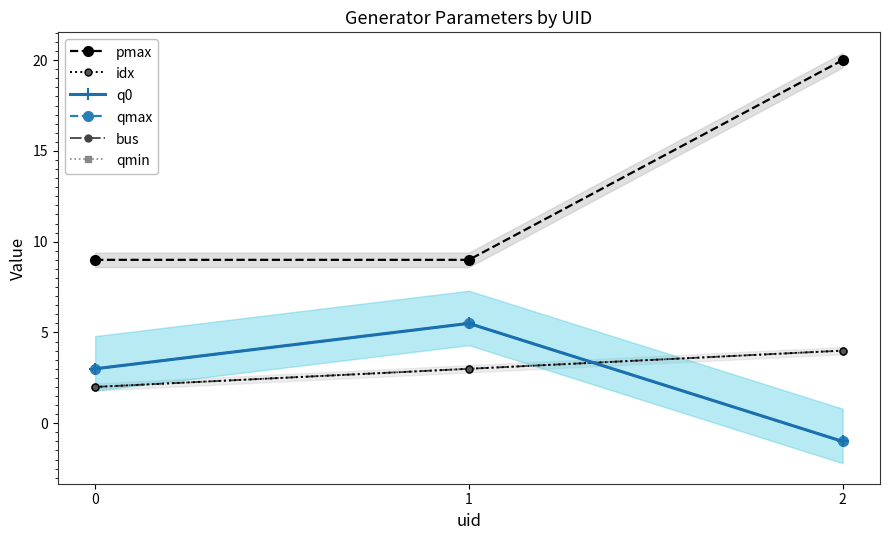

Which label corresponds to the smallest value in the chart?

2